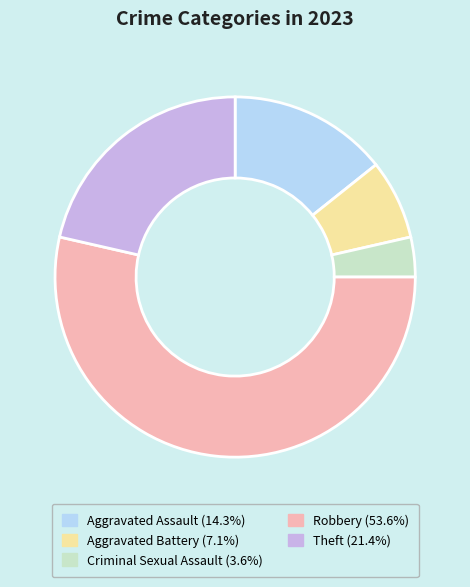

Which slice is the smallest?

Criminal Sexual Assault